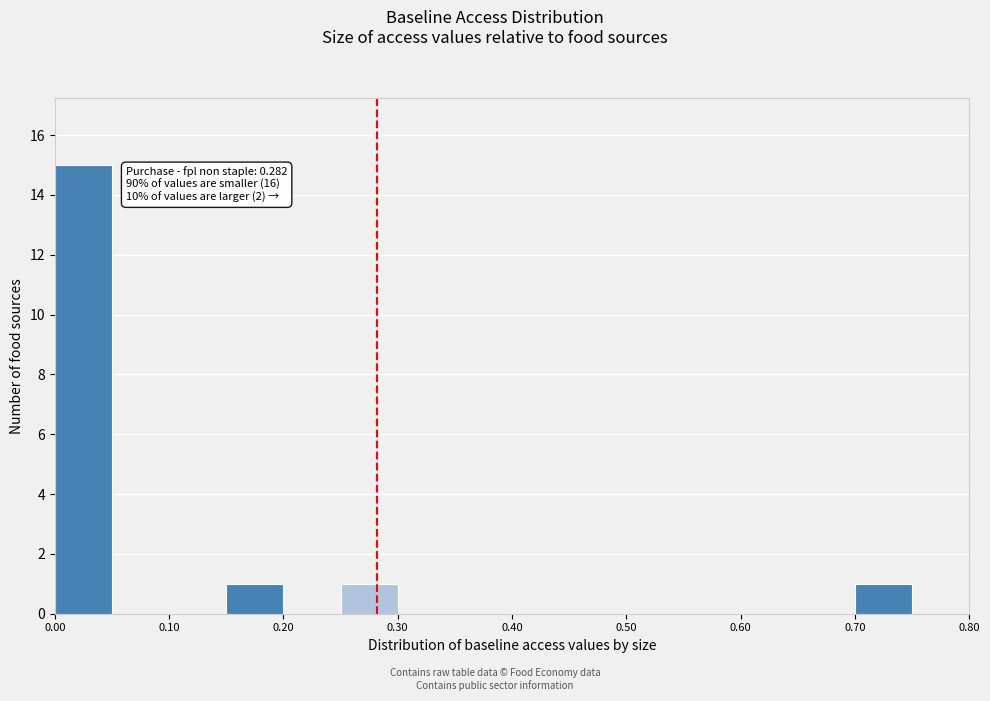

Which range on the x-axis has the tallest bar?

0.00 to 0.05